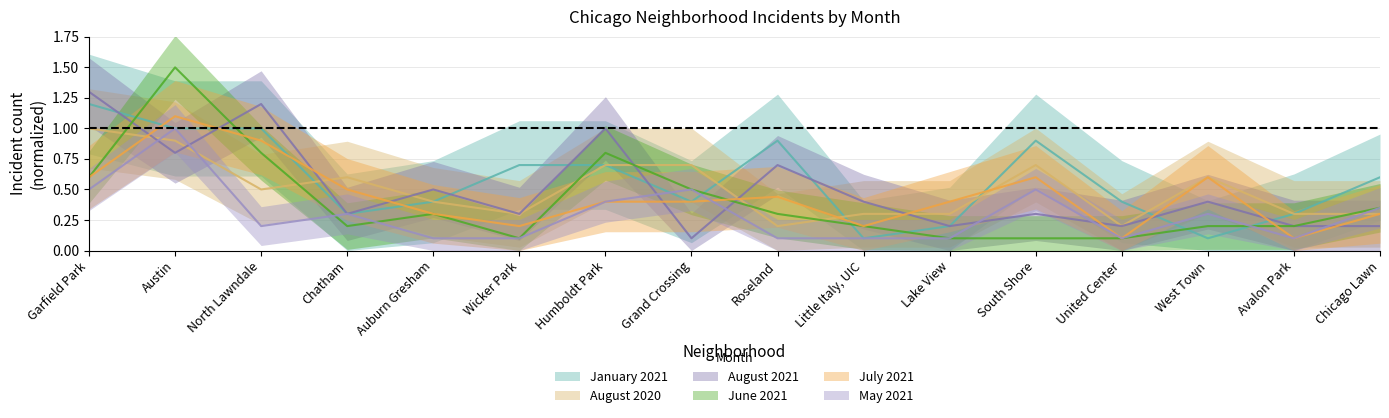

At which category does August 2020 reach its first local valley?

North Lawndale